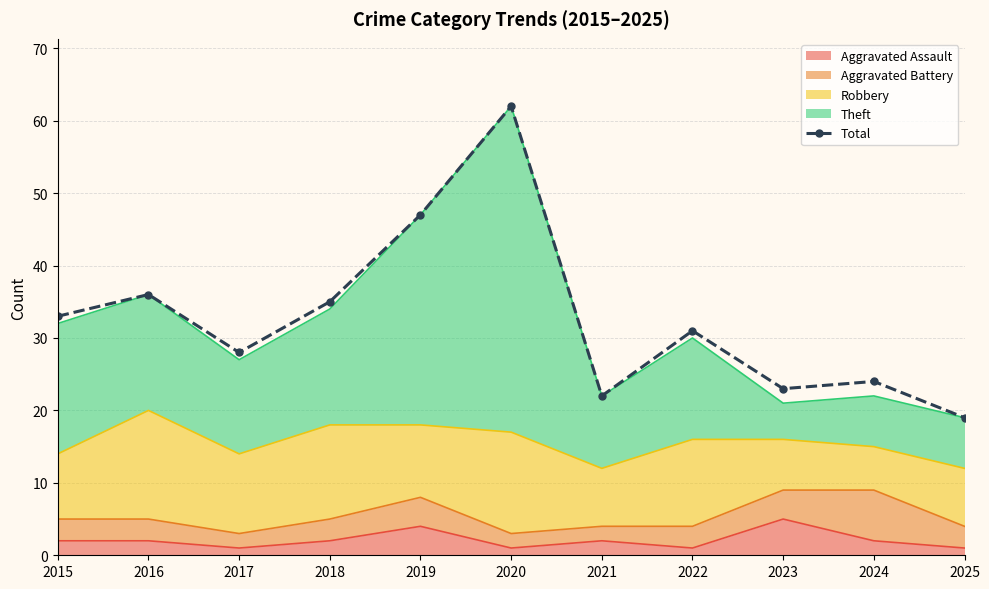

How many lines are shown in the chart?

1